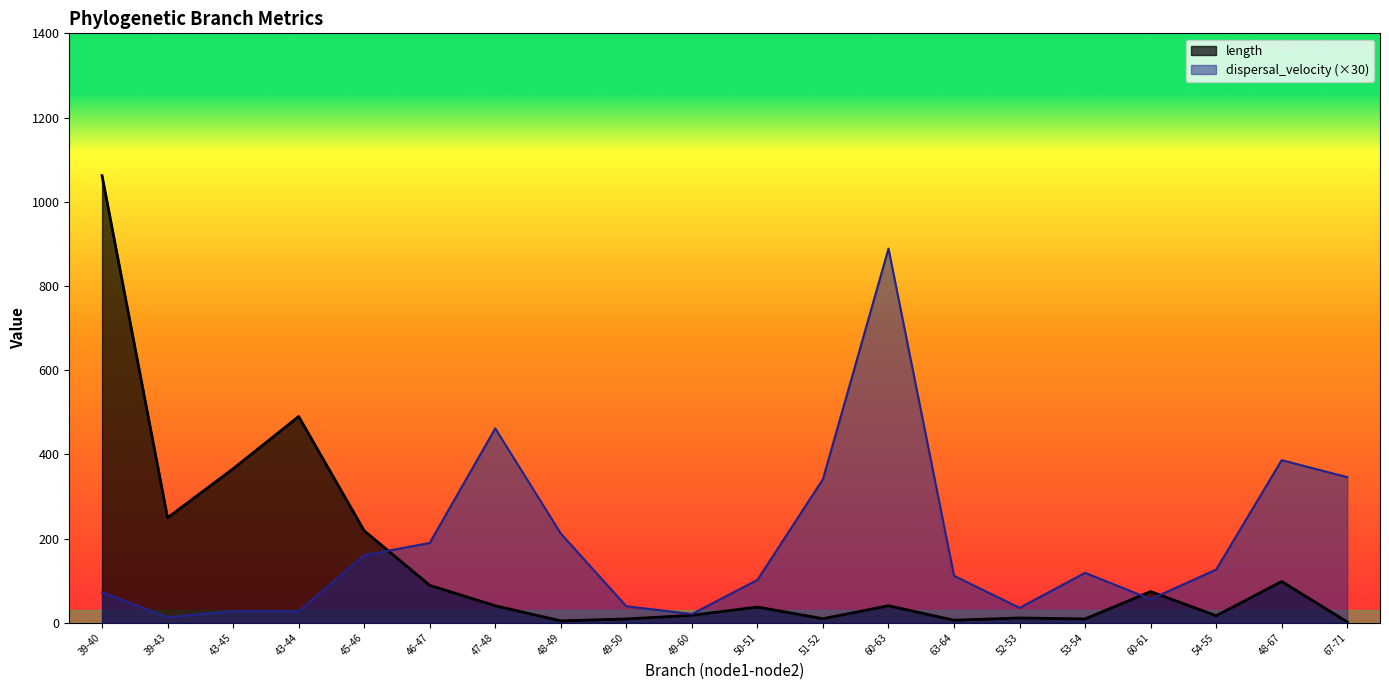

At which category is the sum across all series the highest?

39-40